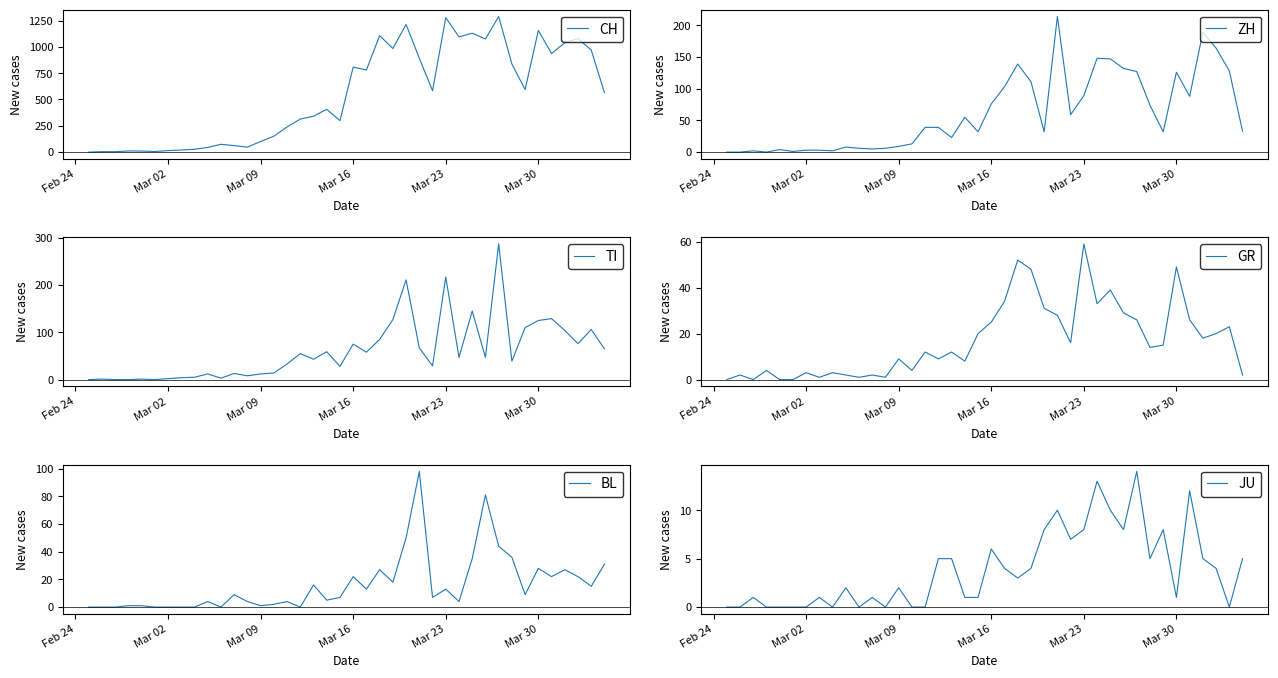

True or false: CH and JU intersect in this chart.

False